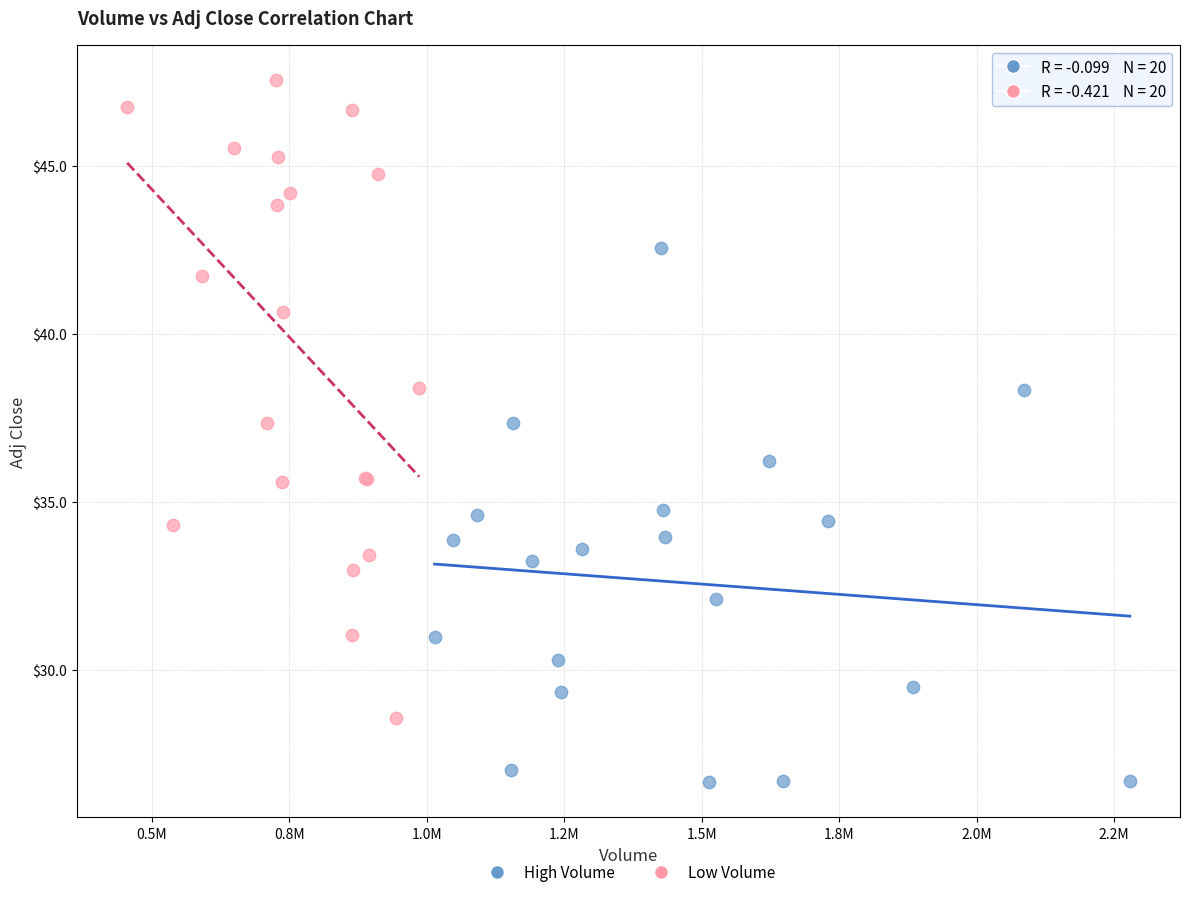

Which series contains the highest Y value?

Low Volume